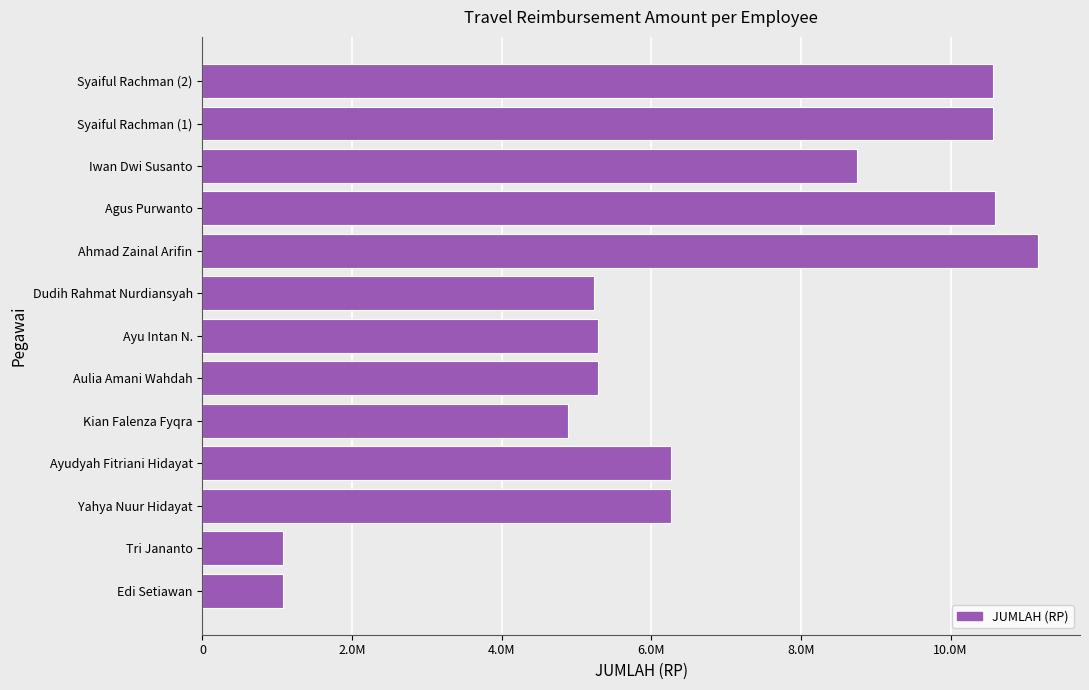

Does the chart contain any negative values?

No